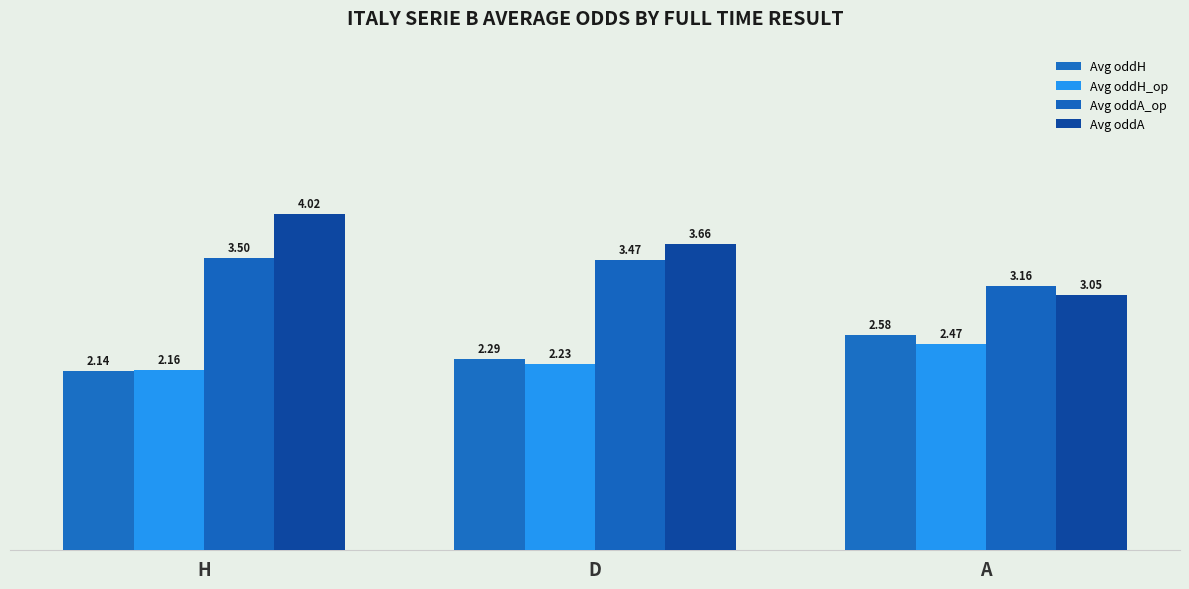

What is the greatest value displayed?

4.0